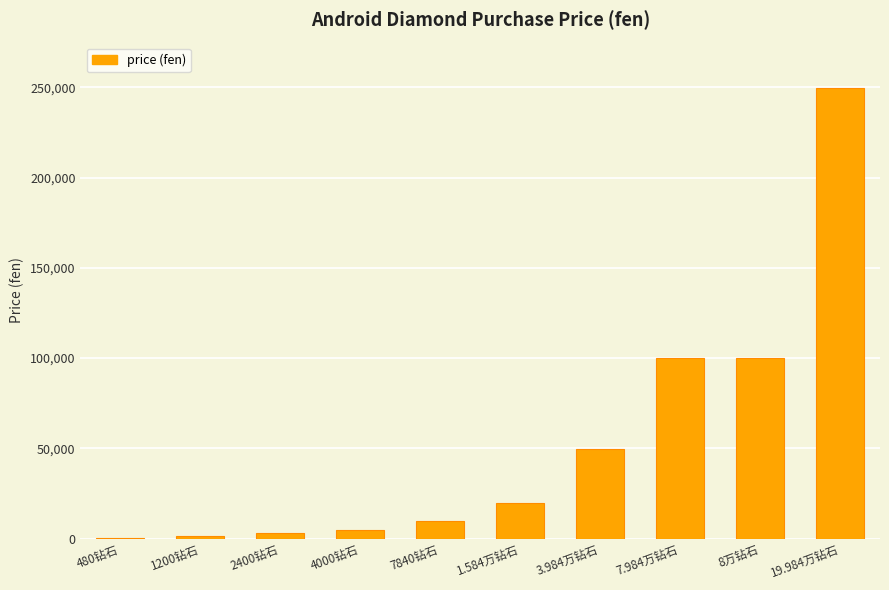

Which label corresponds to the largest value in the chart?

19.984万钻石